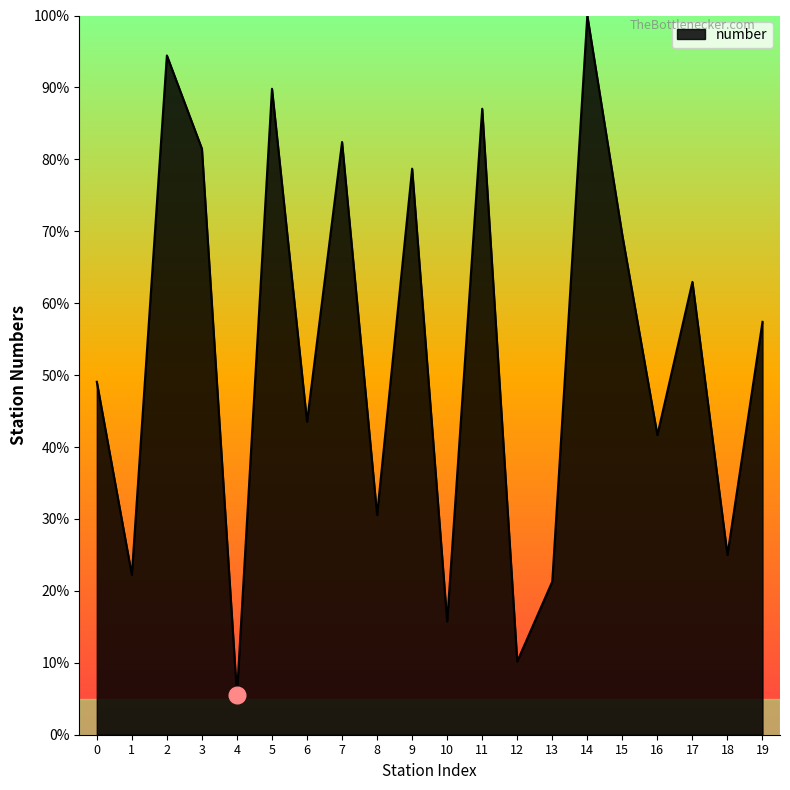

Reading right to left, extract all data points from this chart.

19=57.4	18=25.0	17=63.0	16=41.7	15=69.4	14=100.0	13=21.3	12=10.2	11=87.0	10=15.7	9=78.7	8=30.6	7=82.4	6=43.5	5=89.8	4=5.6	3=81.5	2=94.4	1=22.2	0=49.1